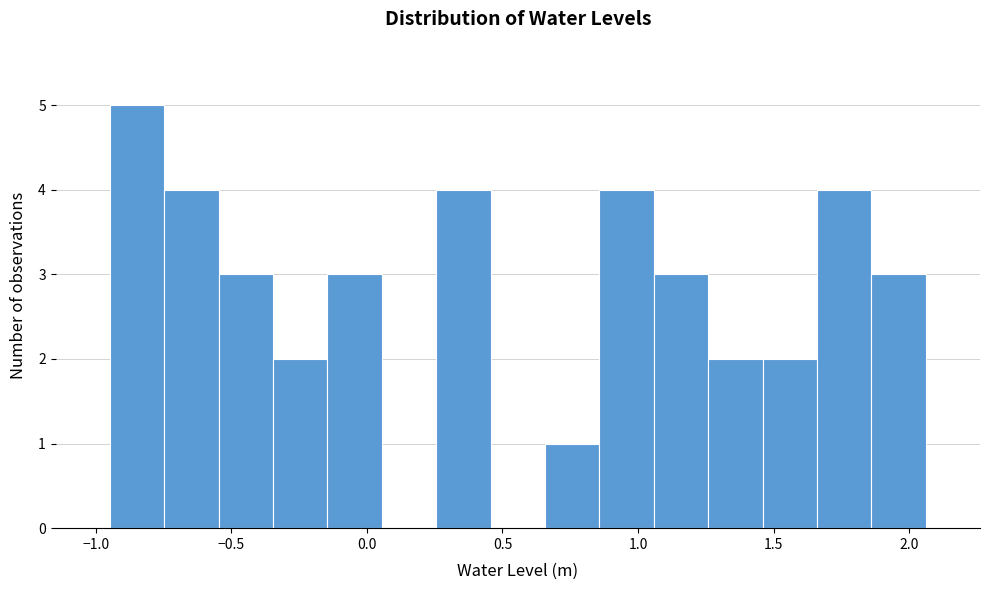

How tall is the bar that spans -0.35 to -0.15 on the x-axis? Neither the bar edges nor the heights are printed on the chart, so give them approximately, as read against the axes.

2